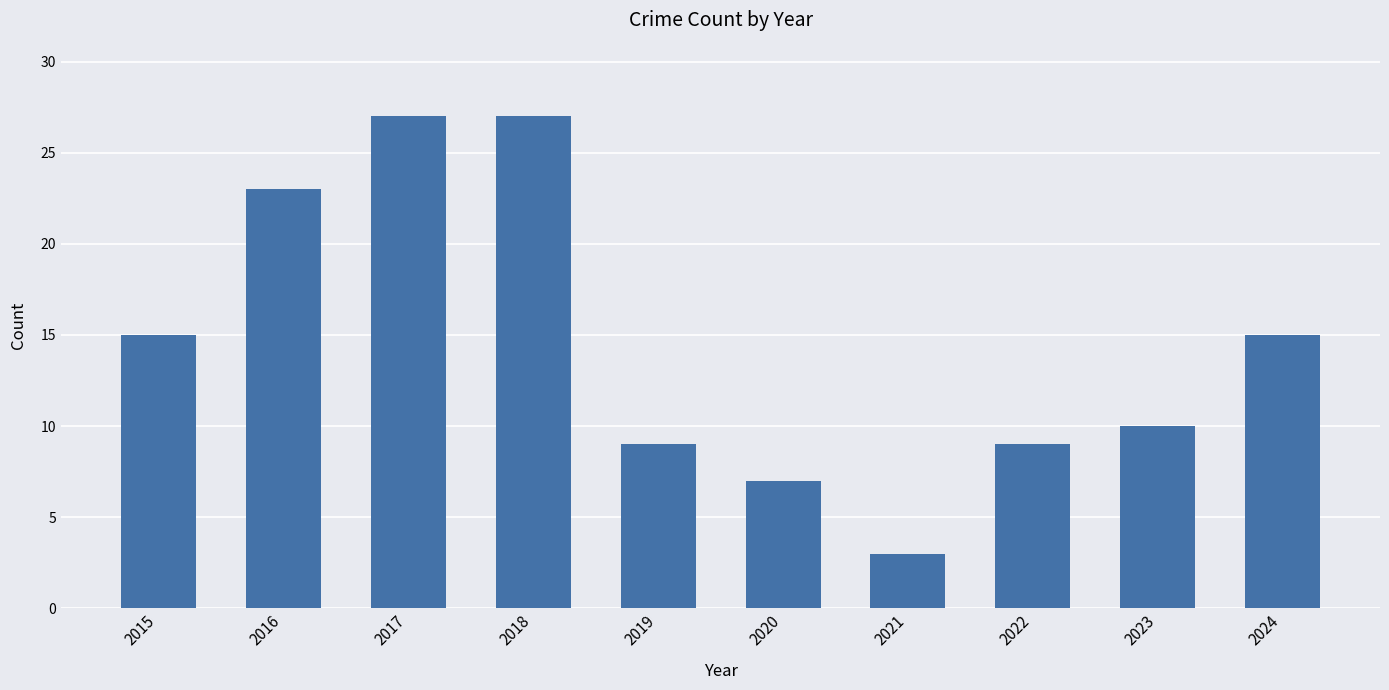

Are the bars horizontal?

No